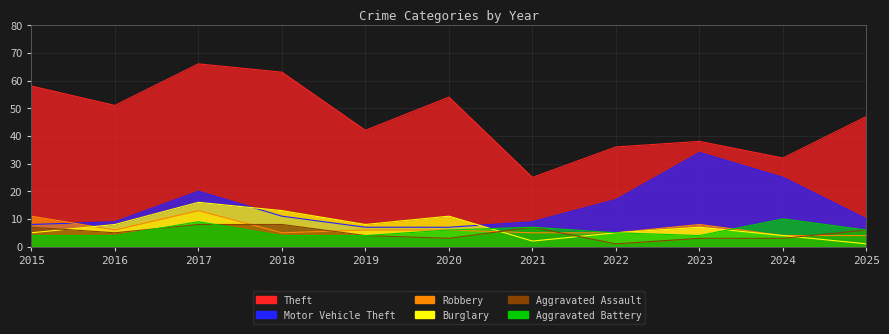

After their last crossing, which series has the higher values: Aggravated Assault or Burglary?

Aggravated Assault